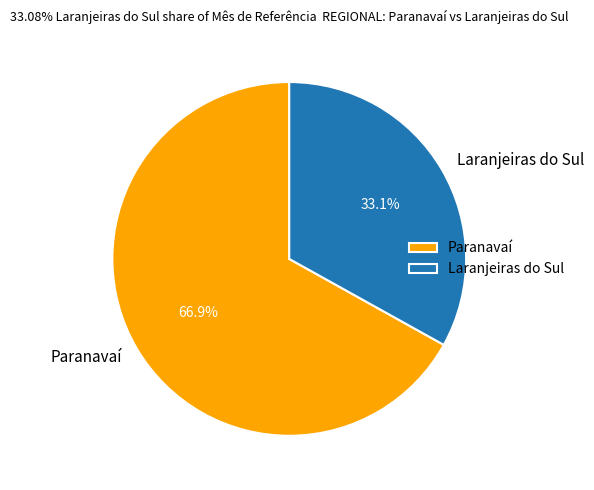

Which slice is the largest?

Paranavaí